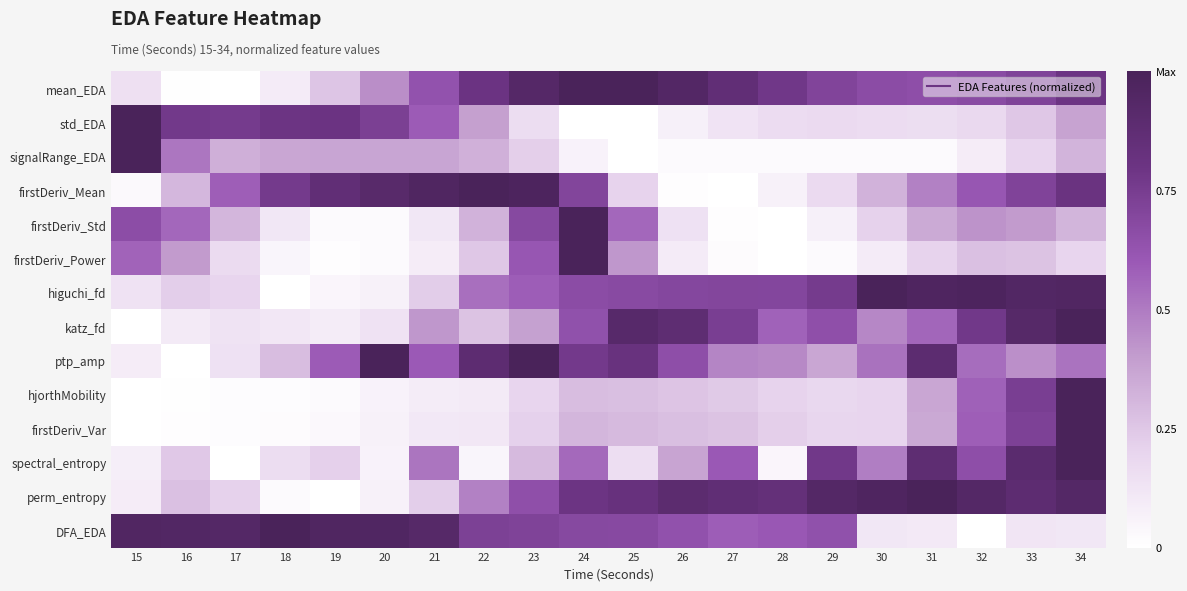

Count the number of data series in this chart.

14